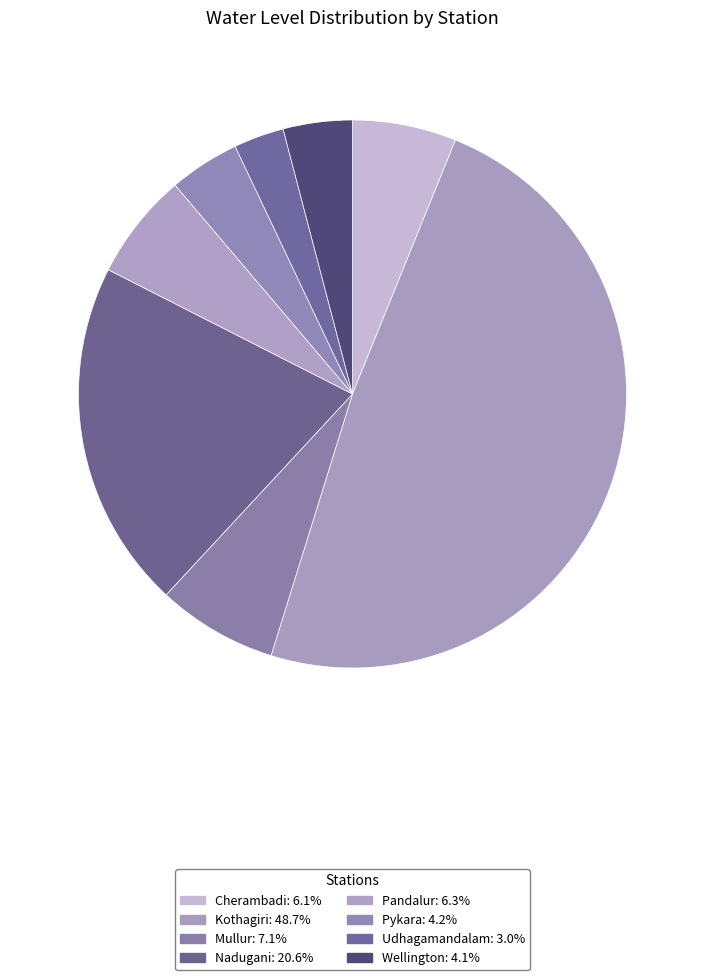

What is the ratio of the value at Kothagiri to the value at Mullur?

6.9